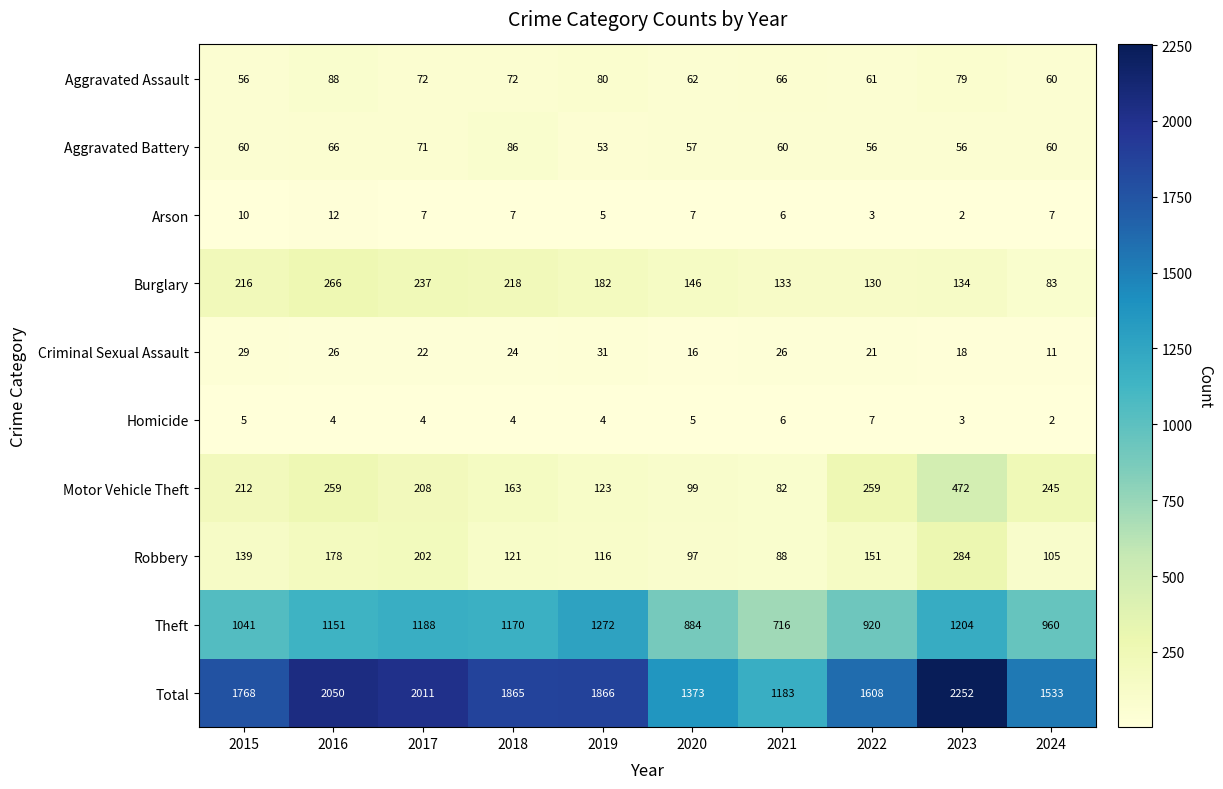

At which label does Burglary first exceed 182?

2015